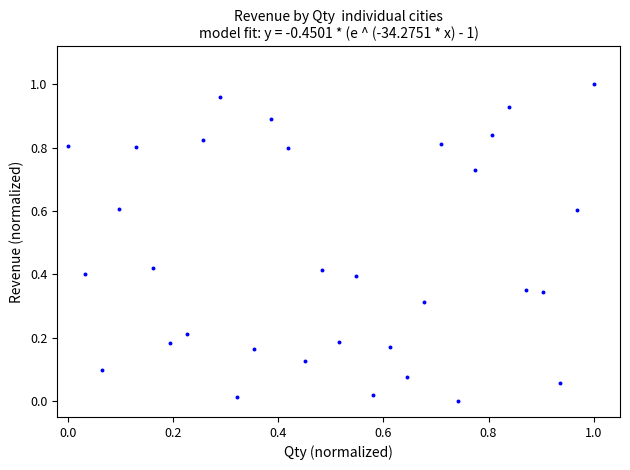

How many points are shown in the scatter plot?

32